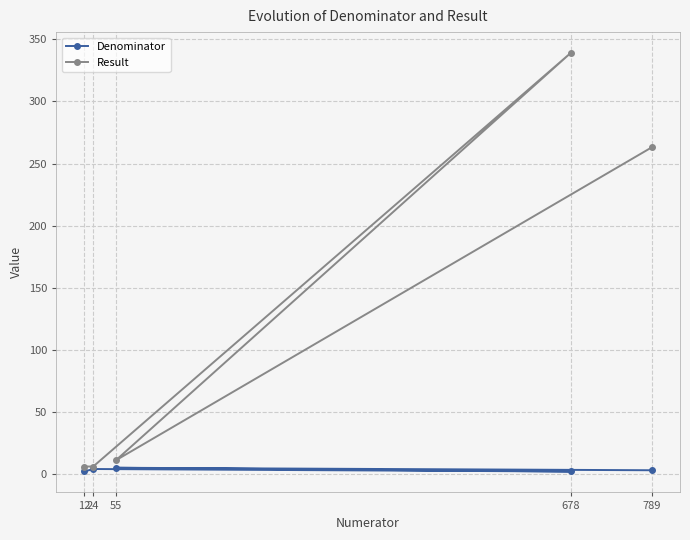

True or false: Result and Denominator intersect in this chart.

False